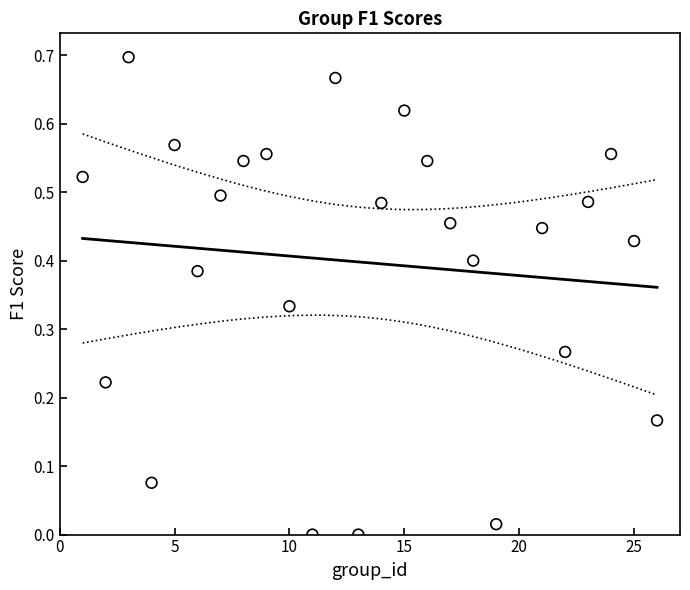

What is the range of X values (max minus min)?

25.0